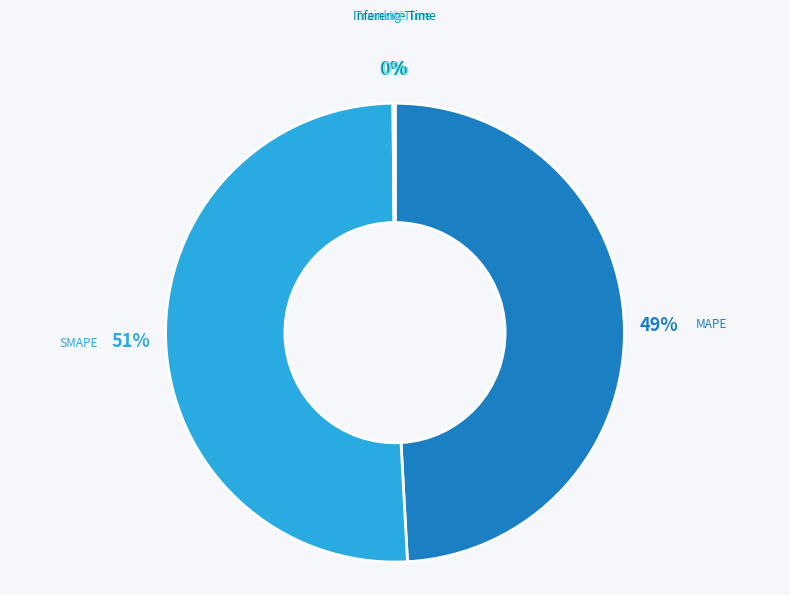

To the nearest percent, what is the difference between the largest and smallest slice percentages?

51%